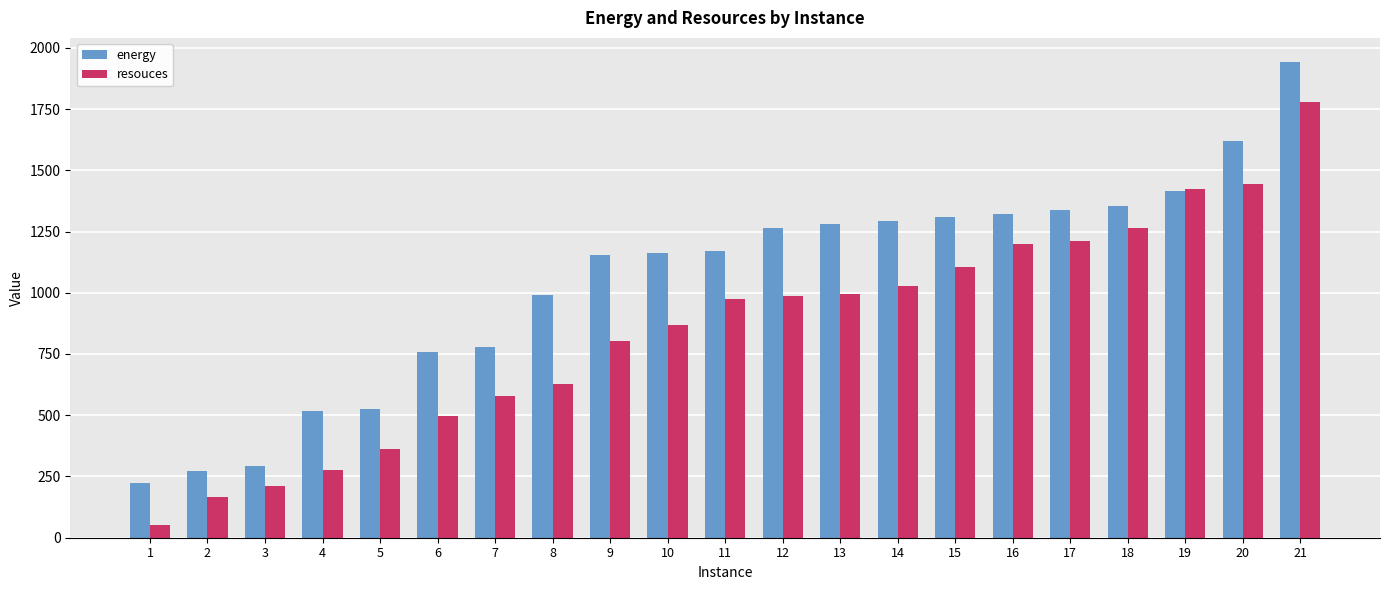

What is the approximate value of resouces at 3?

210.0